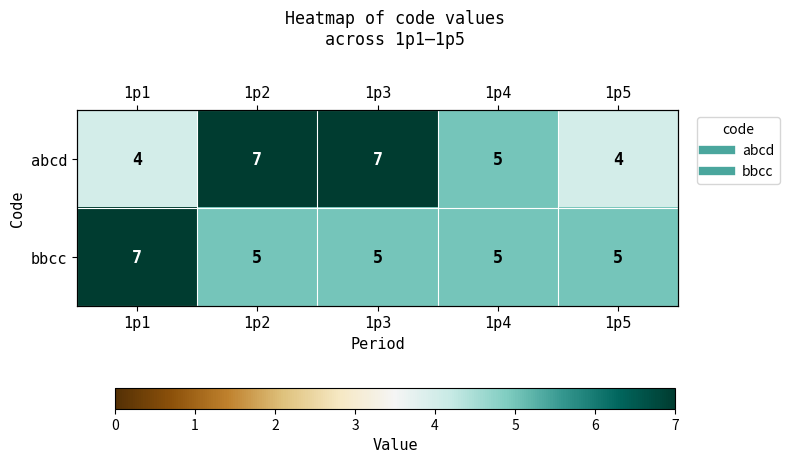

Which series has the widest spread of values?

abcd